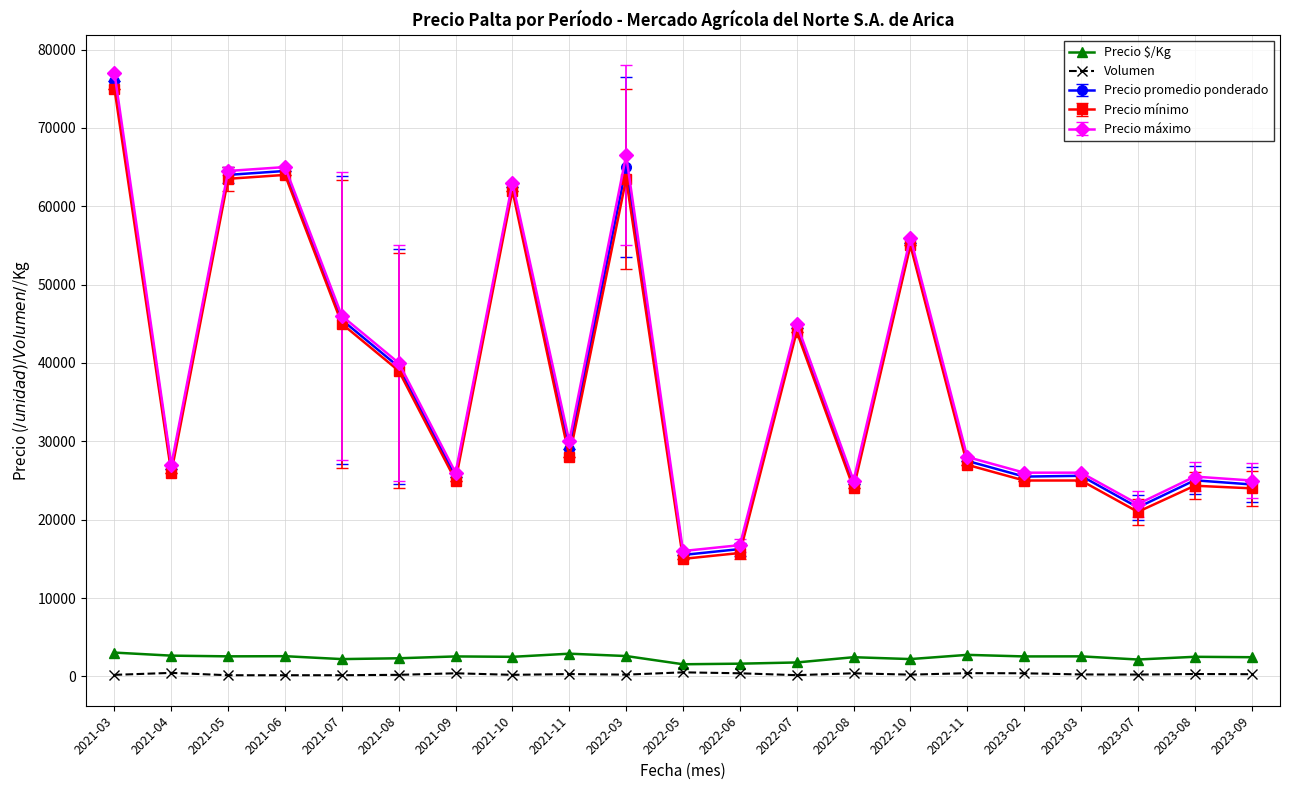

What is the total value across all series at 2022-06?

50775.0